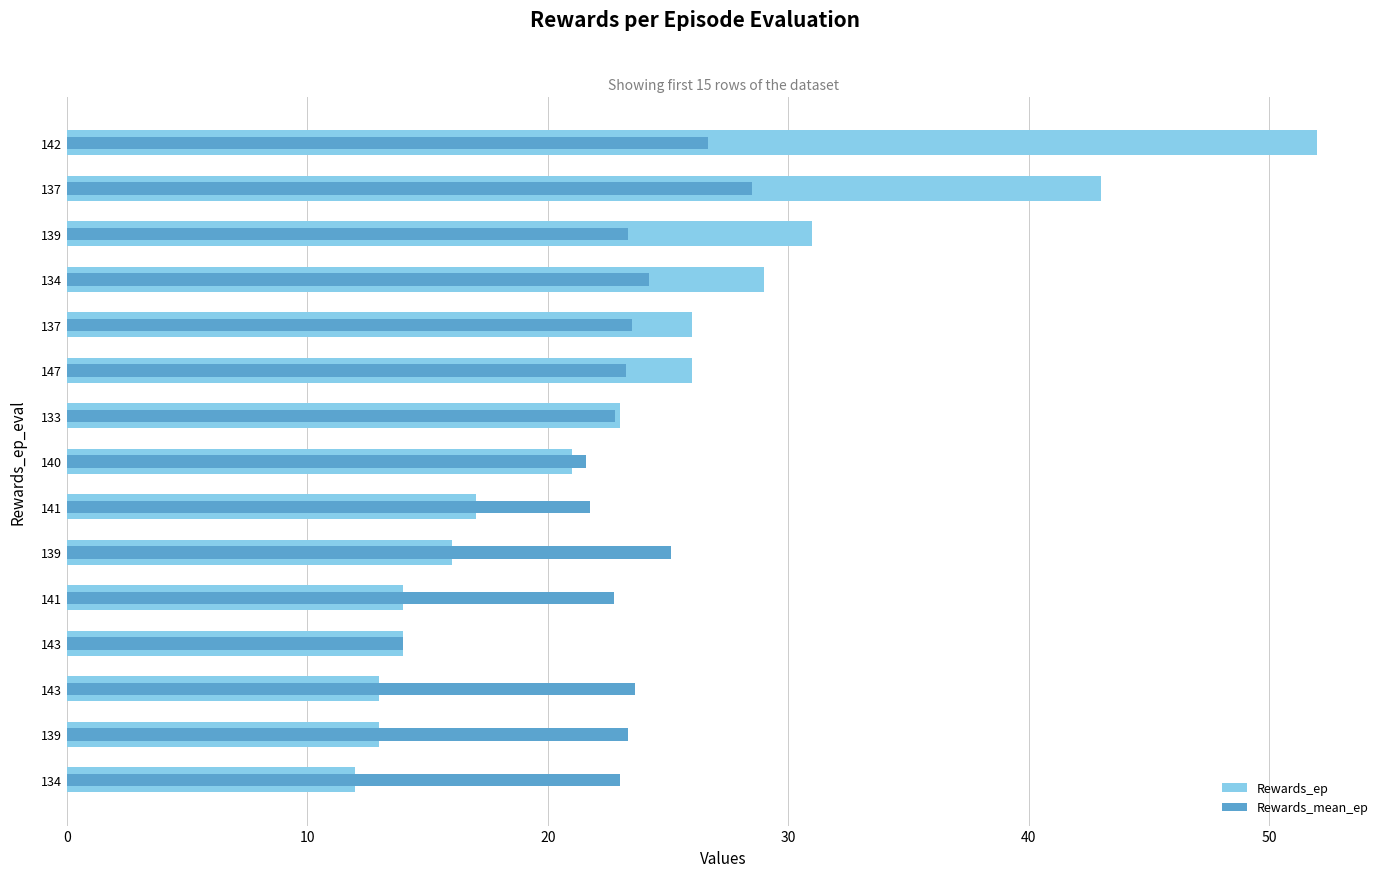

How many data points in Rewards_mean_ep are less than 23?

5